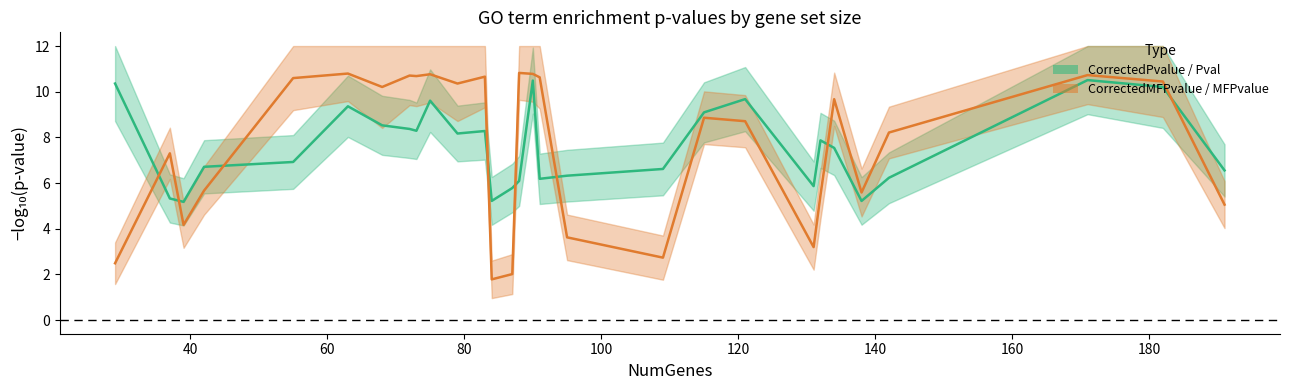

How many lines are shown in the chart?

2